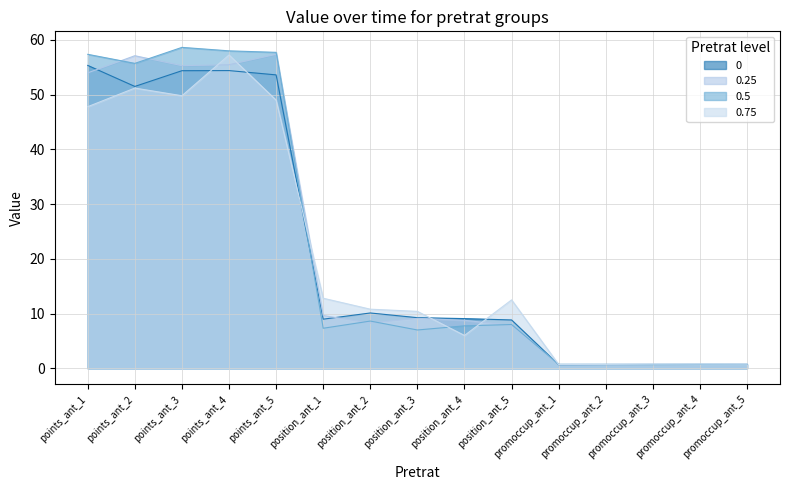

Between which two adjacent categories do 0.25 and 0.75 first intersect?

points_ant_3 and points_ant_4